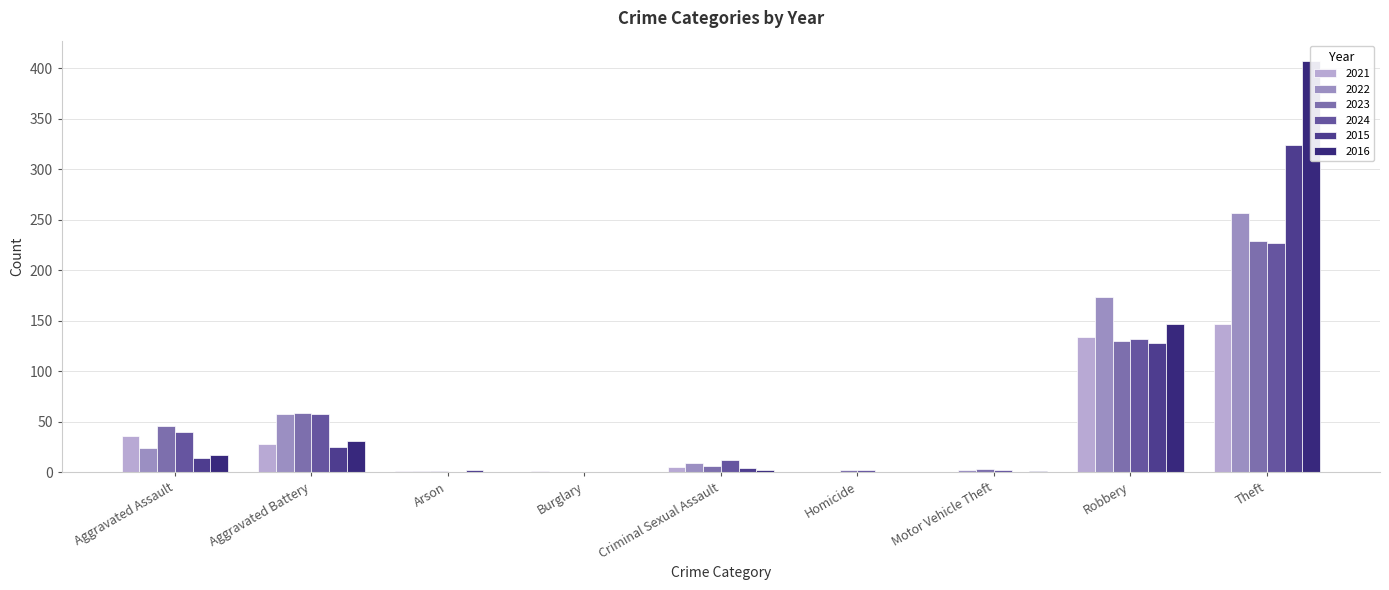

At which label is 2015 closest to 248?

Theft